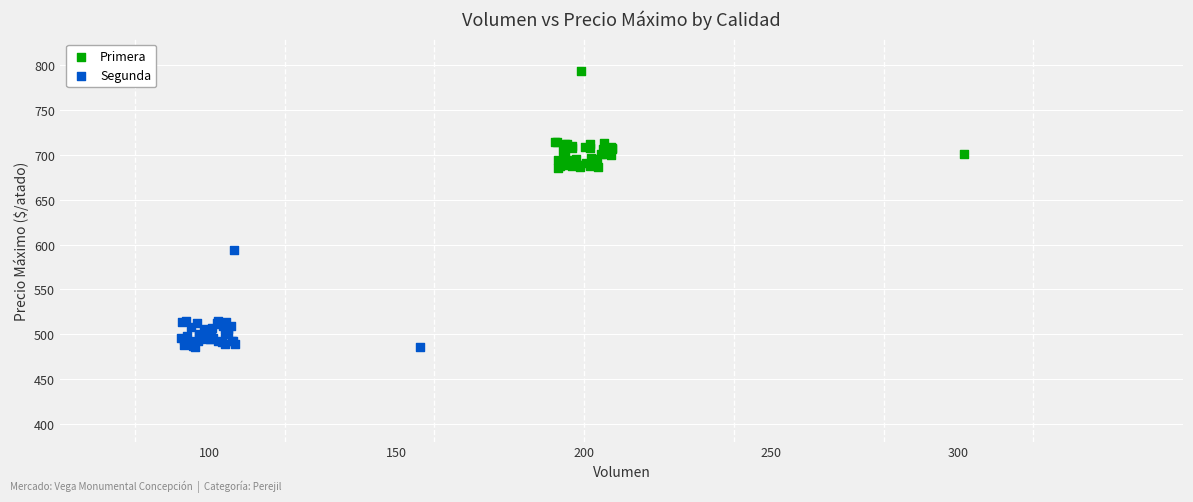

Which series reaches the minimum Y coordinate?

Segunda